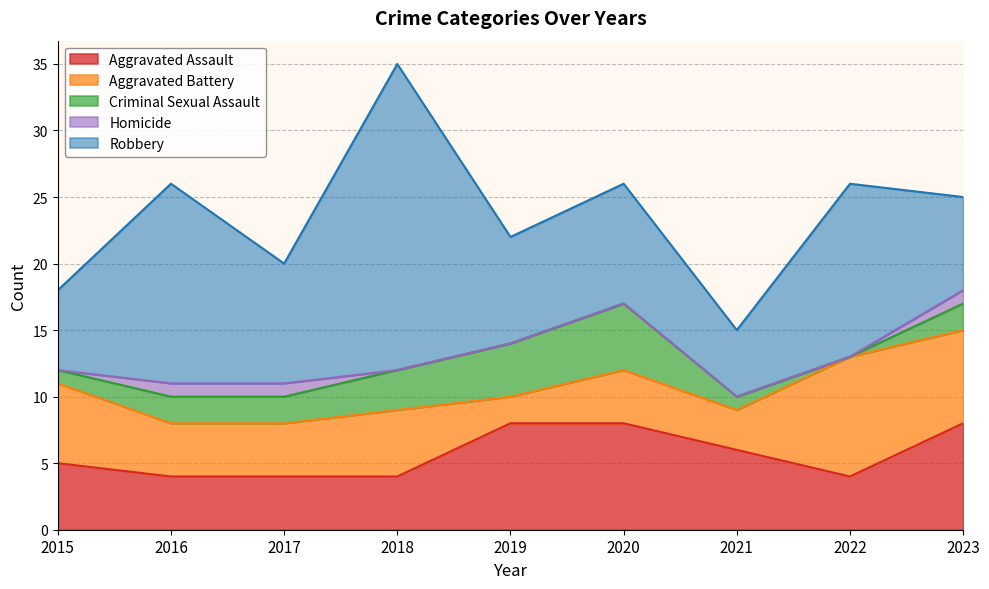

Reading right to left, what are all the values shown in this chart?

Aggravated Assault: 2023=8	2022=4	2021=6	2020=8	2019=8	2018=4	2017=4	2016=4	2015=5
Aggravated Battery: 2023=7	2022=9	2021=3	2020=4	2019=2	2018=5	2017=4	2016=4	2015=6
Criminal Sexual Assault: 2023=2	2022=0	2021=1	2020=5	2019=4	2018=3	2017=2	2016=2	2015=1
Homicide: 2023=1	2022=0	2021=0	2020=0	2019=0	2018=0	2017=1	2016=1	2015=0
Robbery: 2023=7	2022=13	2021=5	2020=9	2019=8	2018=23	2017=9	2016=15	2015=6